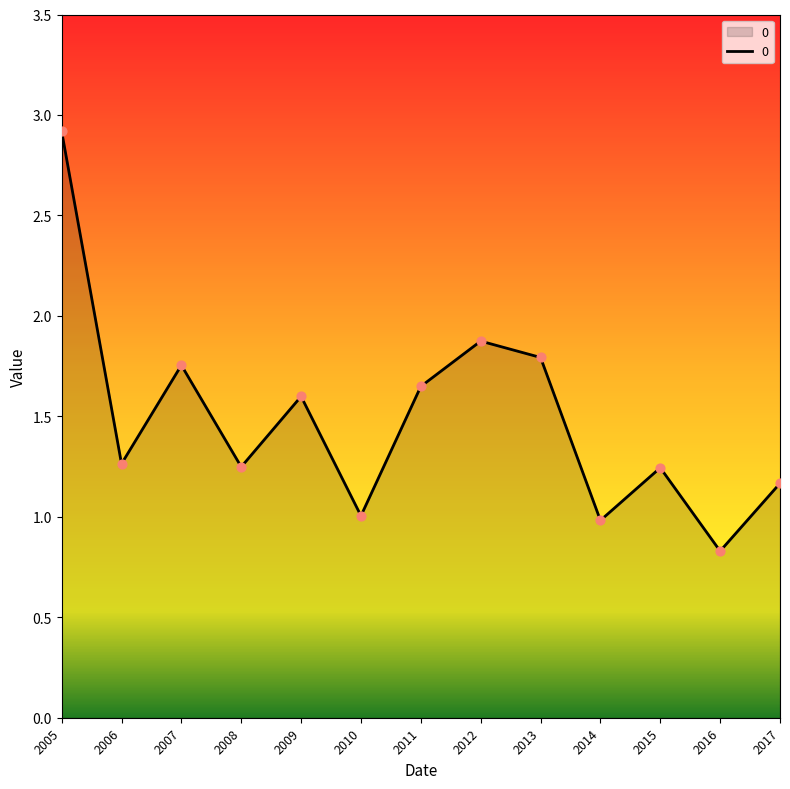

Which has a higher value, 2009 or 2017?

2009